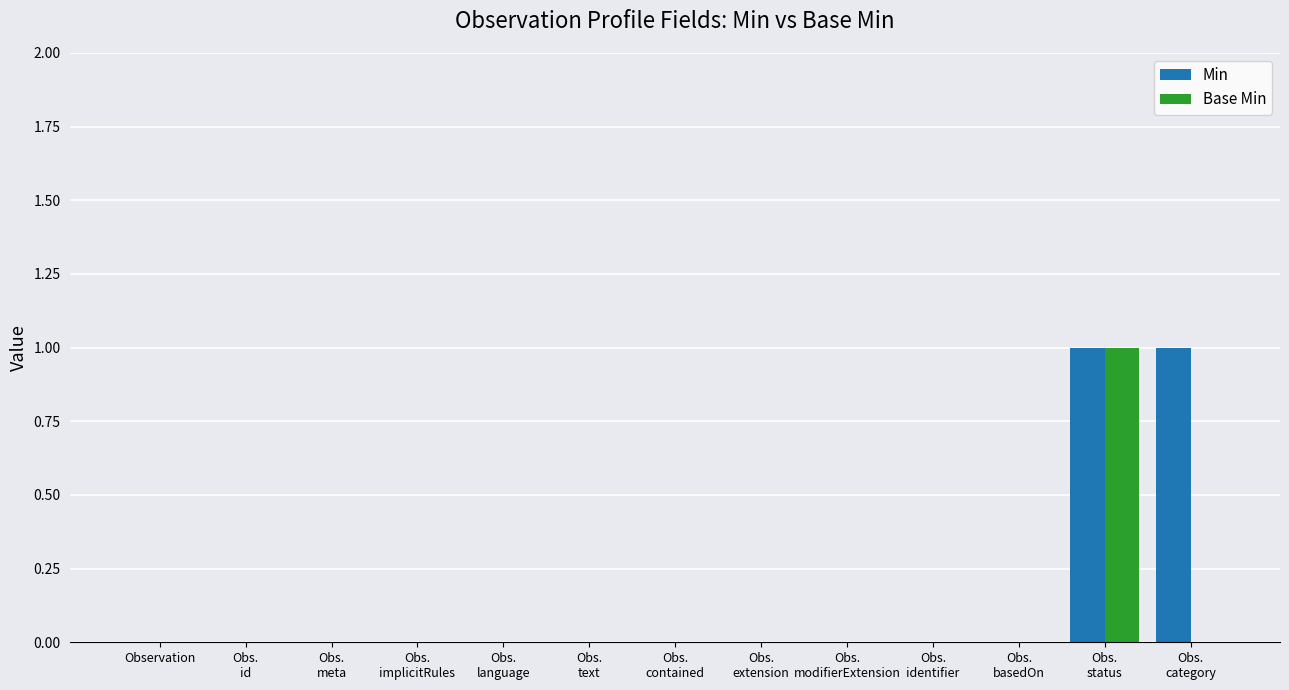

What are all the series names shown in the legend?

Min, Base Min